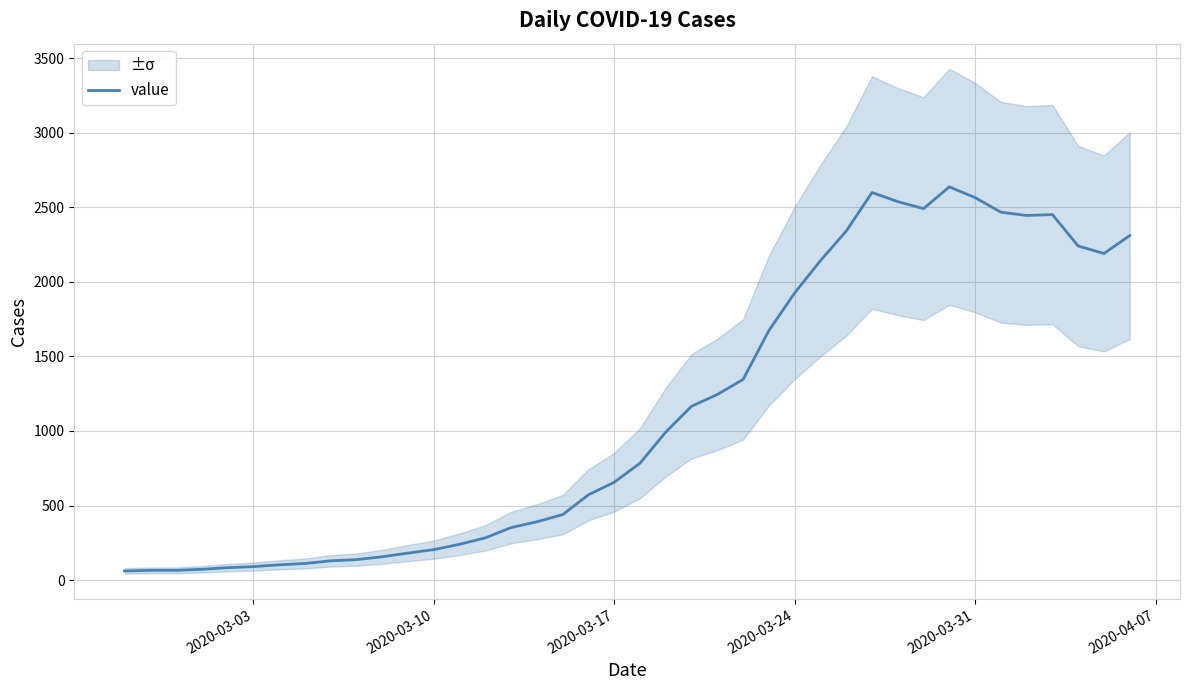

Is it true that the value at 17 is 783?

False